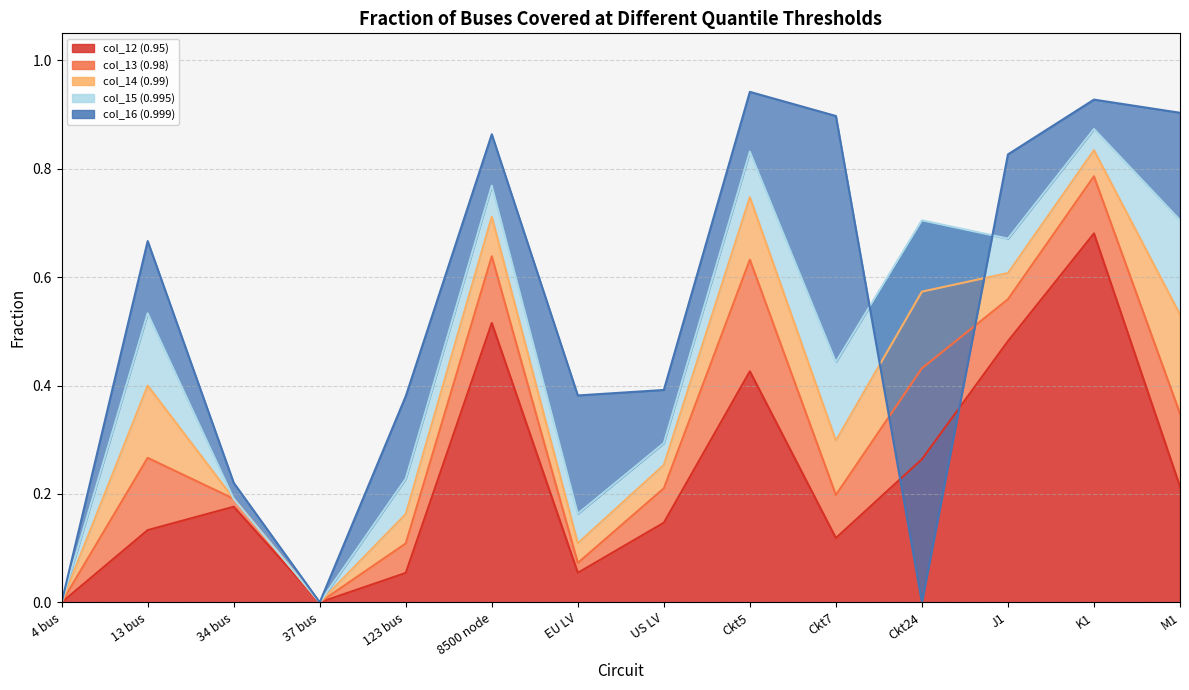

Between Ckt5 and 123 bus, which is larger?

Ckt5